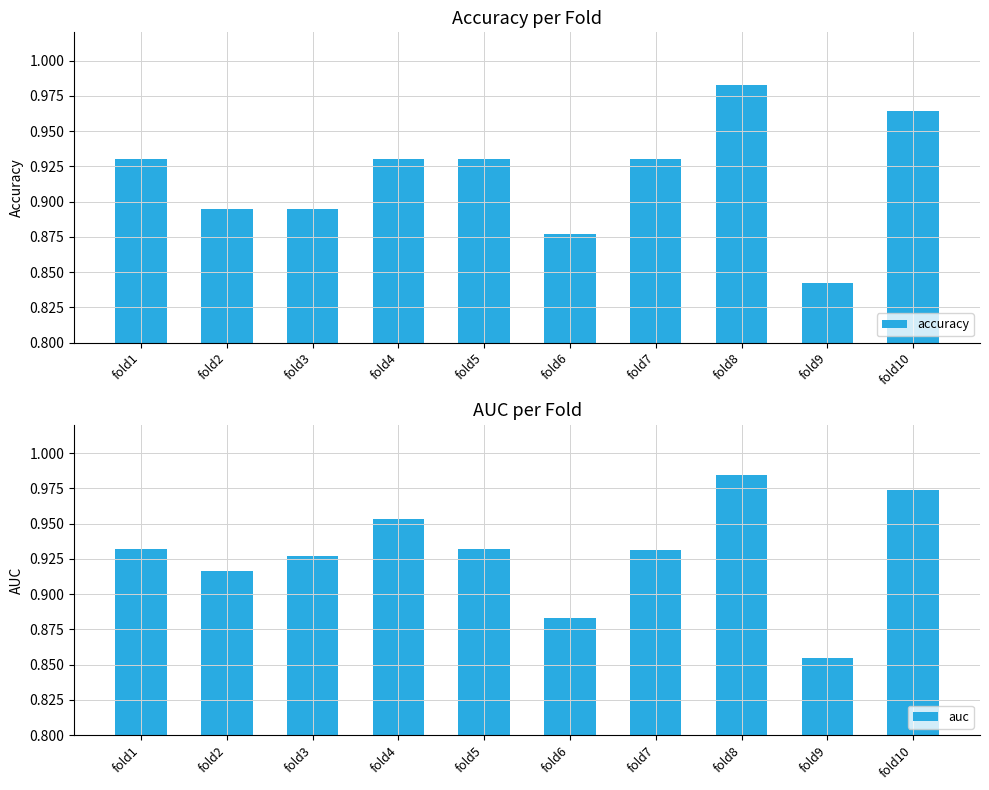

Between fold8 and fold9, which series saw the biggest shift?

accuracy